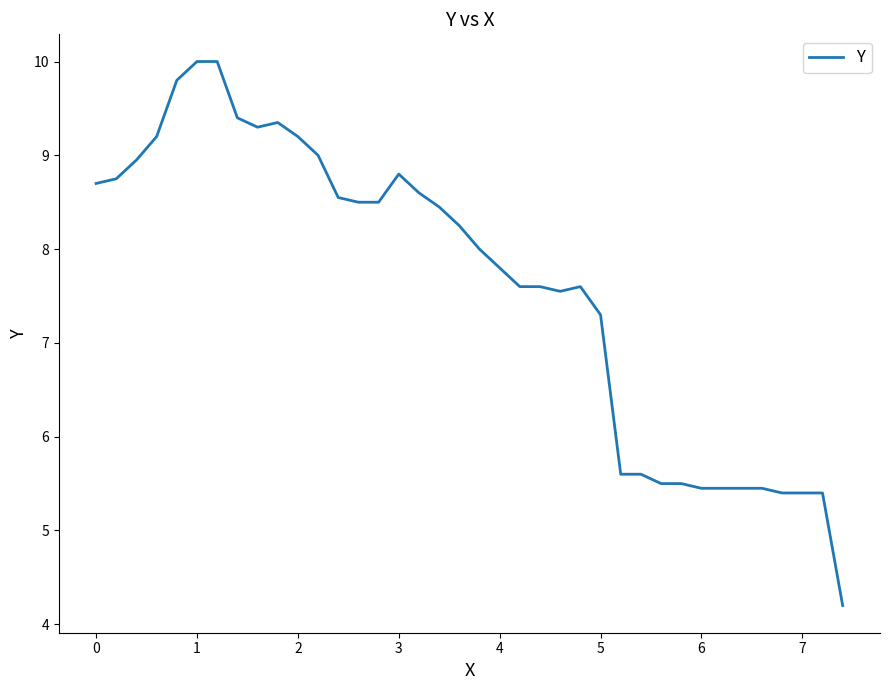

What is the maximum value shown in the chart?

10.0